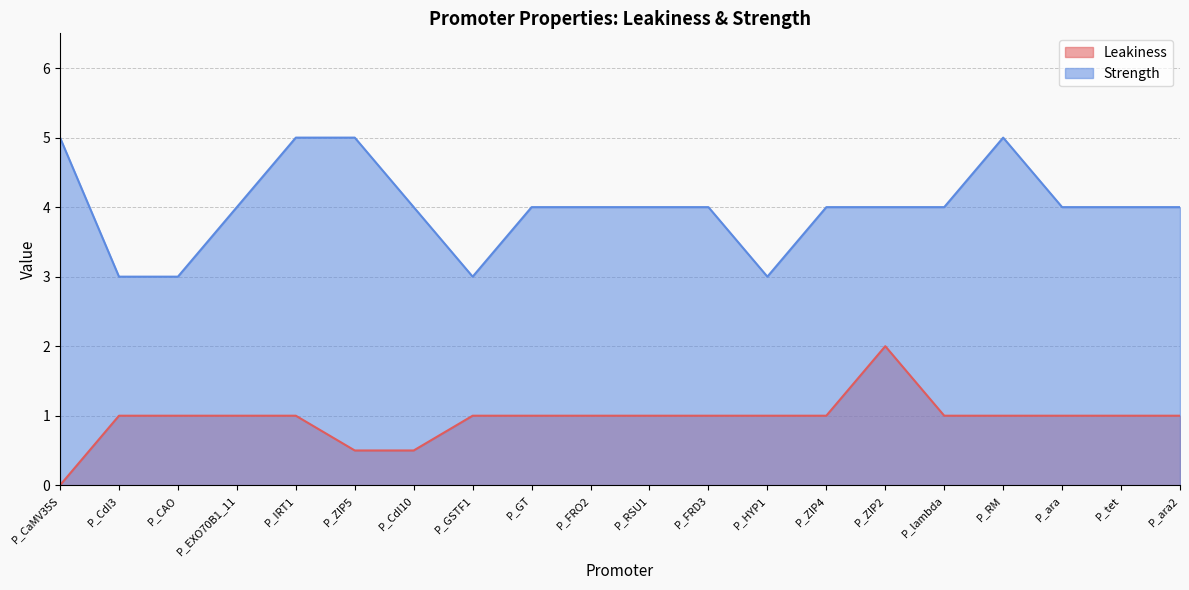

True or false: Leakiness and Strength intersect in this chart.

False